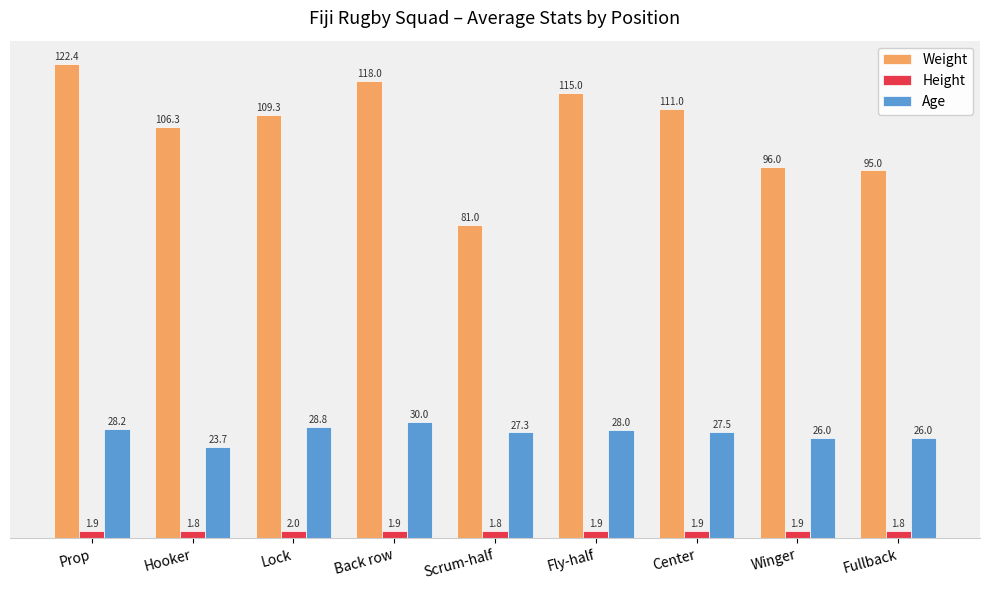

What is the total value across all series at Scrum-half?

110.1